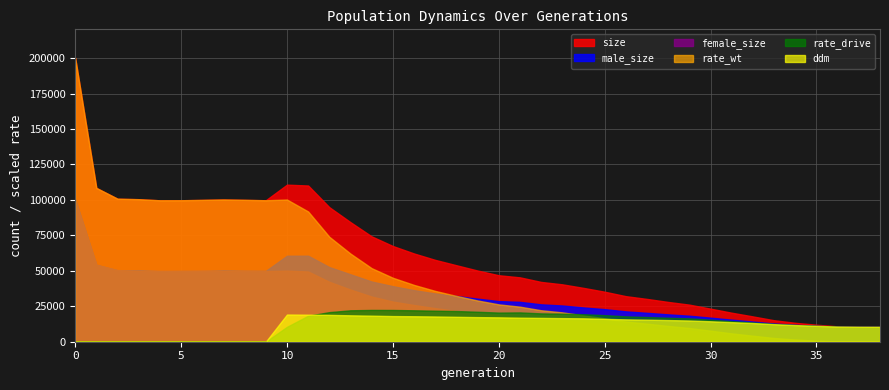

Is it true that male_size equals 60627.0 at 10?

True